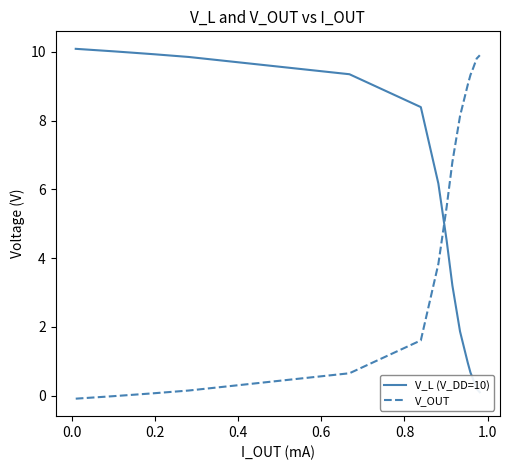

Rank the series by their maximum value, from lowest to highest.

V_OUT, V_L (V_DD=10)